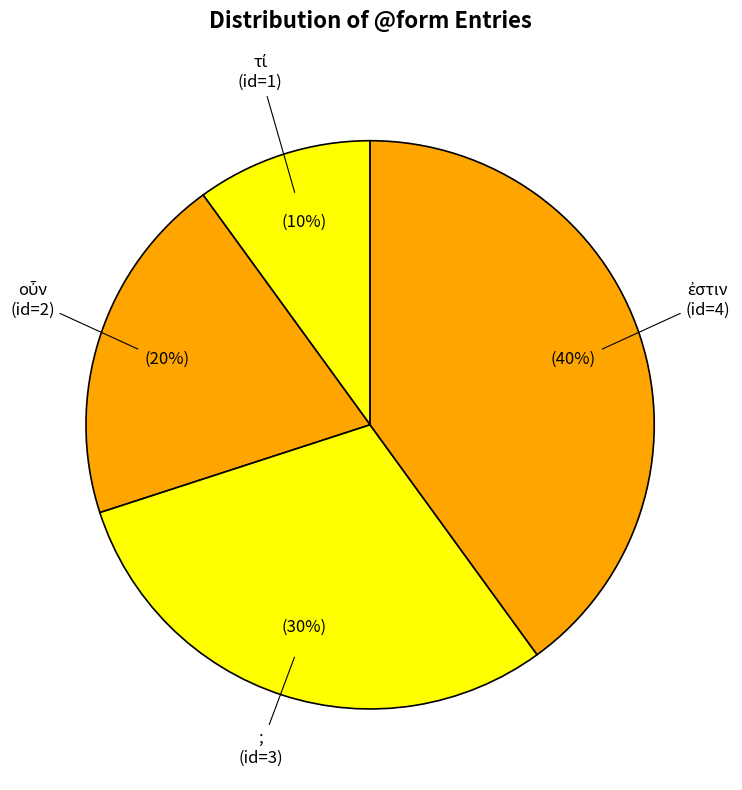

What is the smallest slice in the pie chart?

τί